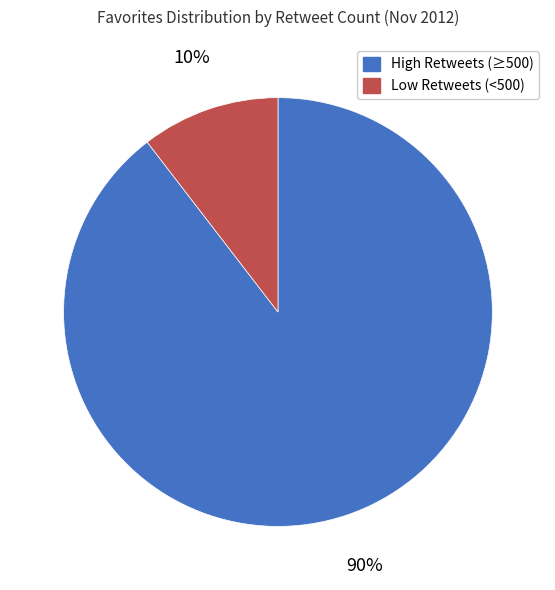

Is there any slice that represents more than half of the pie?

Yes